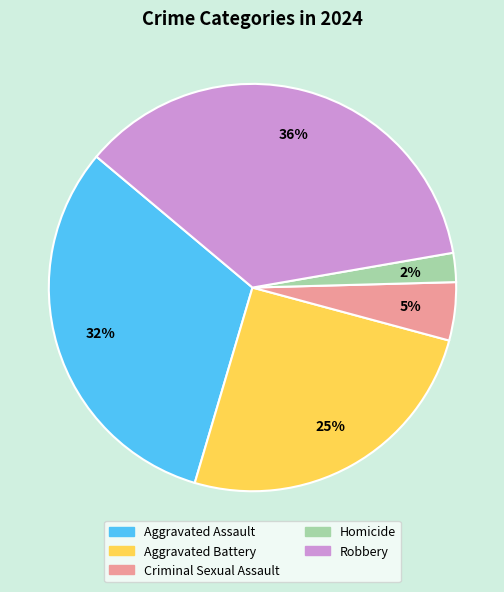

Which slice is the smallest?

Homicide